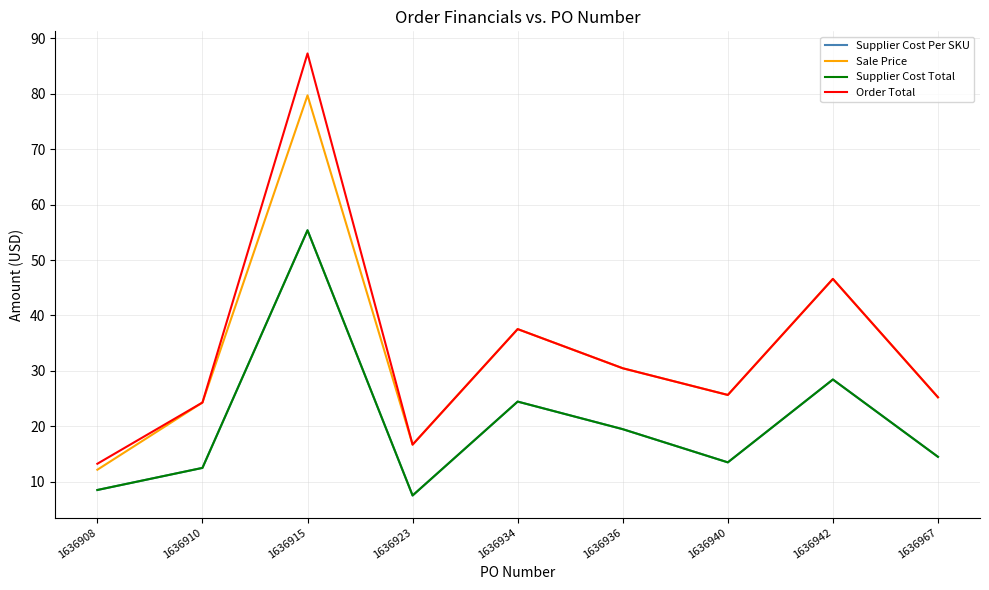

Reading left to right, what are all the values shown in this chart?

Supplier Cost Per SKU: 8.5	12.5	55.4	7.5	24.4	19.5	13.5	28.4	14.5
Sale Price: 12.1	24.3	79.7	16.7	37.5	30.5	25.6	46.6	25.2
Supplier Cost Total: 8.5	12.5	55.4	7.5	24.4	19.5	13.5	28.4	14.5
Order Total: 13.2	24.3	87.3	16.7	37.5	30.5	25.6	46.6	25.2